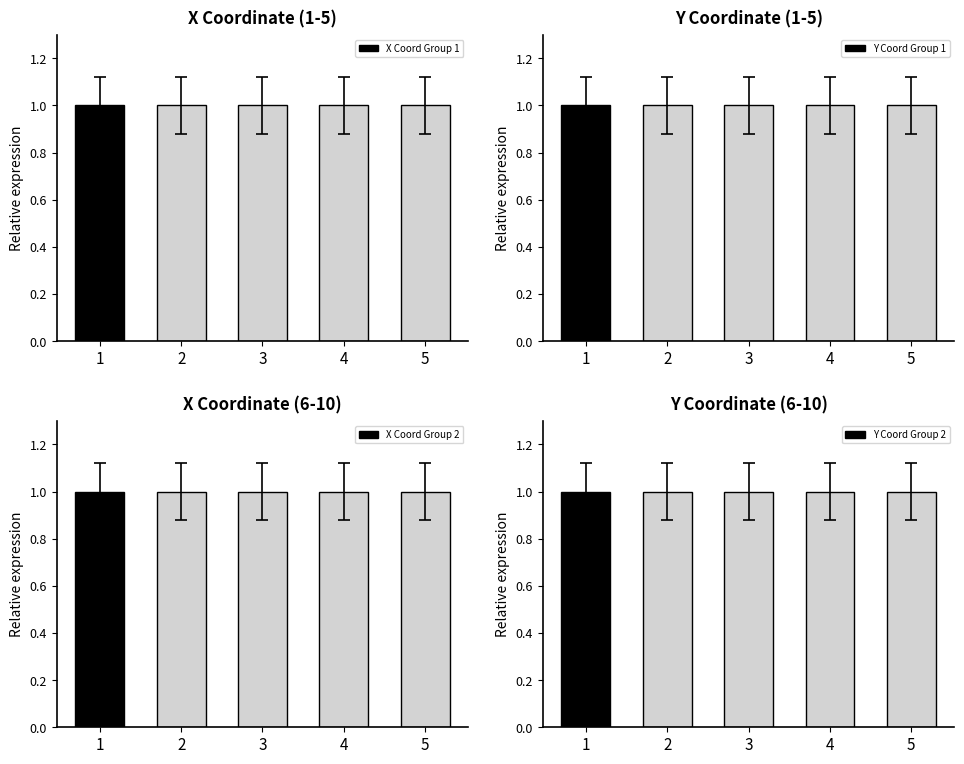

Reading right to left, what are all the values shown in this chart?

X Coord Group 1: 1.0	1.0	1.0	1.0	1.0
Y Coord Group 1: 1.0	1.0	1.0	1.0	1.0
X Coord Group 2: 1.0	1.0	1.0	1.0	1.0
Y Coord Group 2: 1.0	1.0	1.0	1.0	1.0